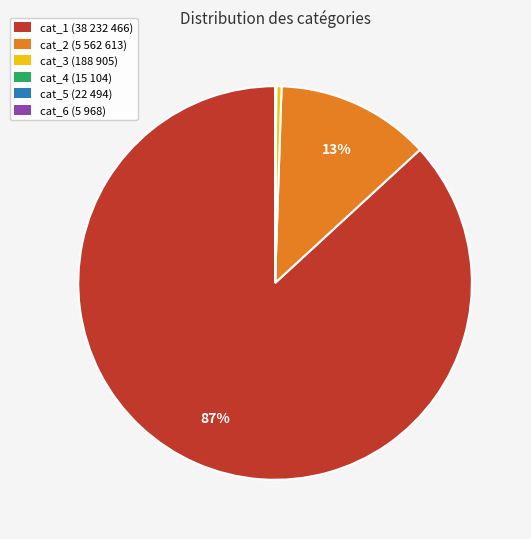

Combined, do cat_3 (188 905) and cat_2 (5 562 613) account for over 50%?

No